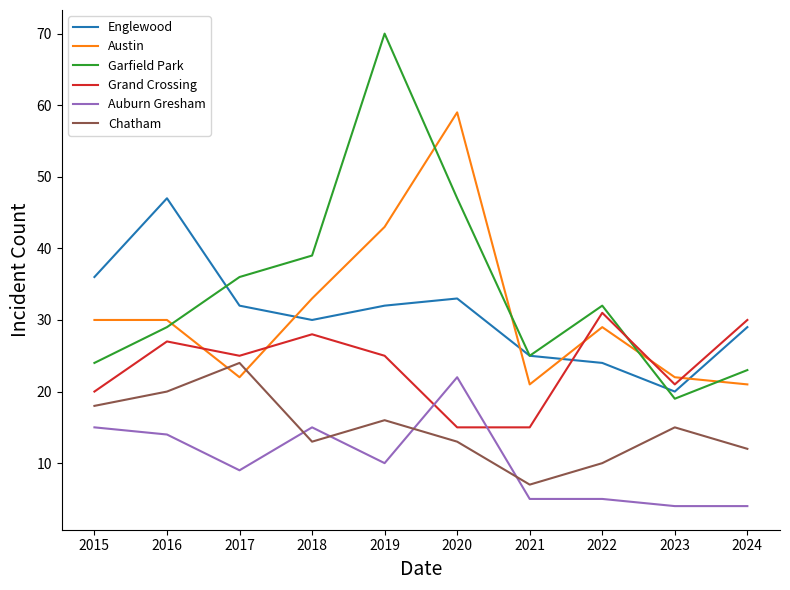

What is the difference between the highest and lowest values at 2016?

33